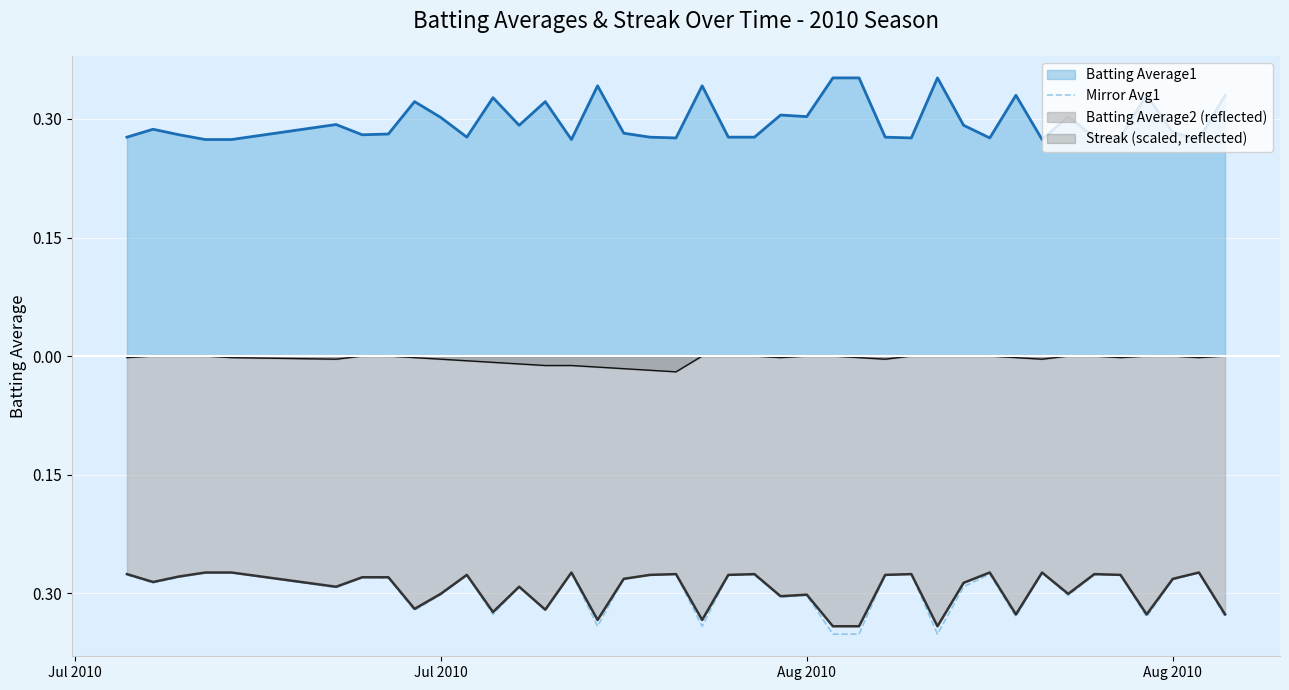

Does the chart display data point markers on the line(s)?

No